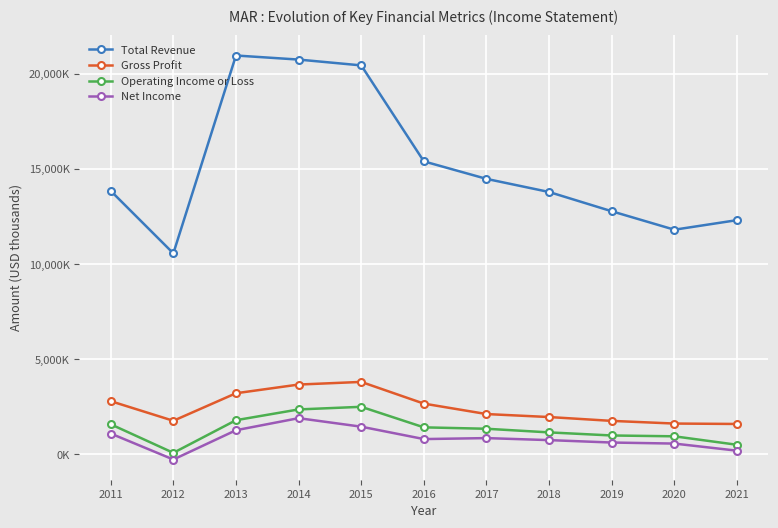

Which series has the largest range (max minus min)?

Total Revenue